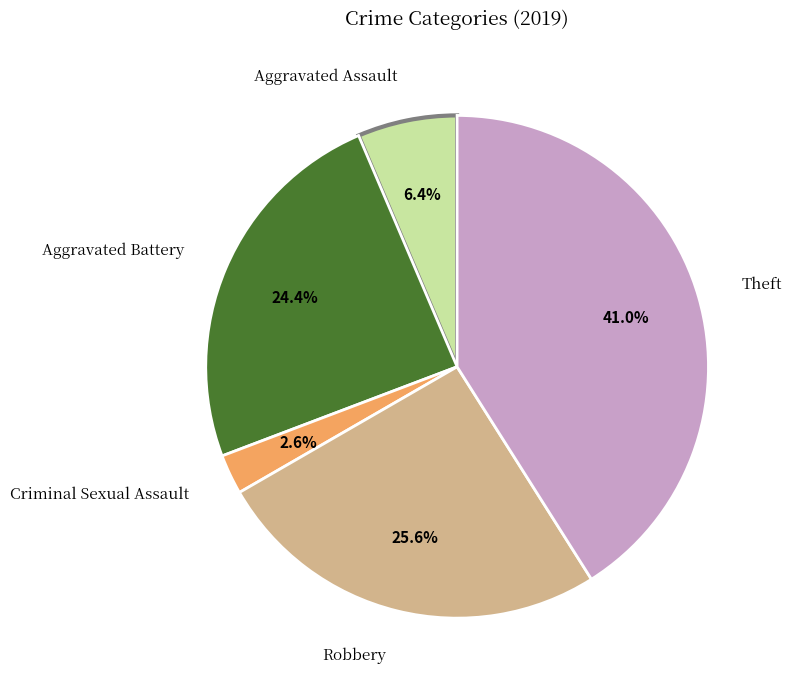

How many slices are in this pie chart?

5